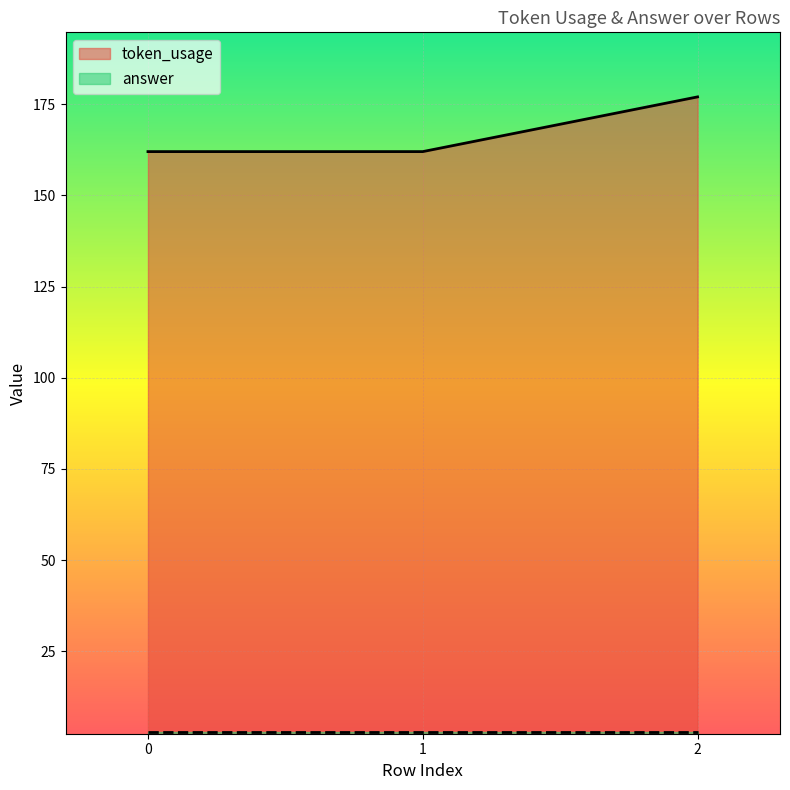

Rank the categories by value from highest to lowest.

2, 0, 1